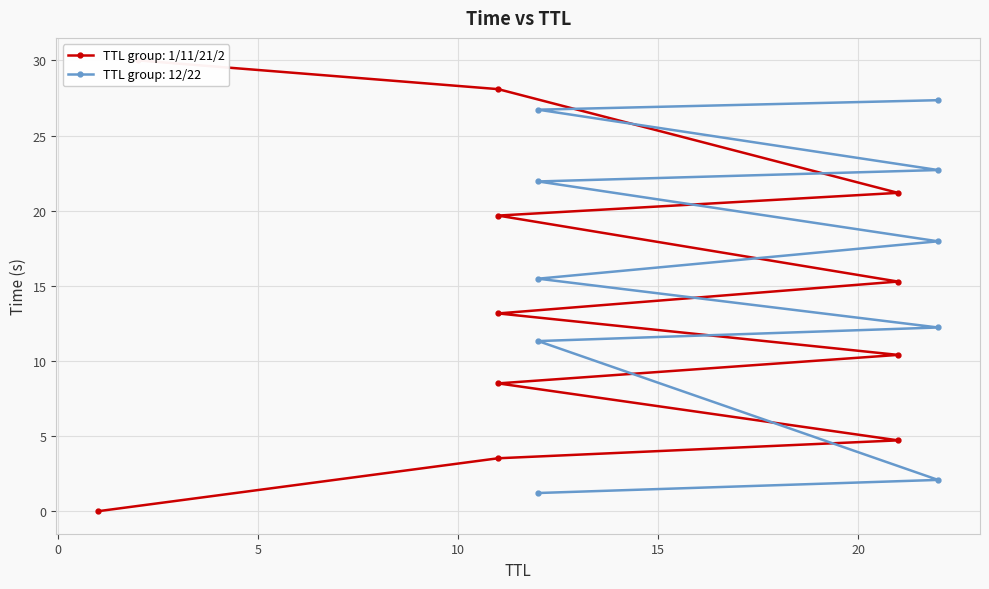

What is the value of the 2nd point from the left?

1.2